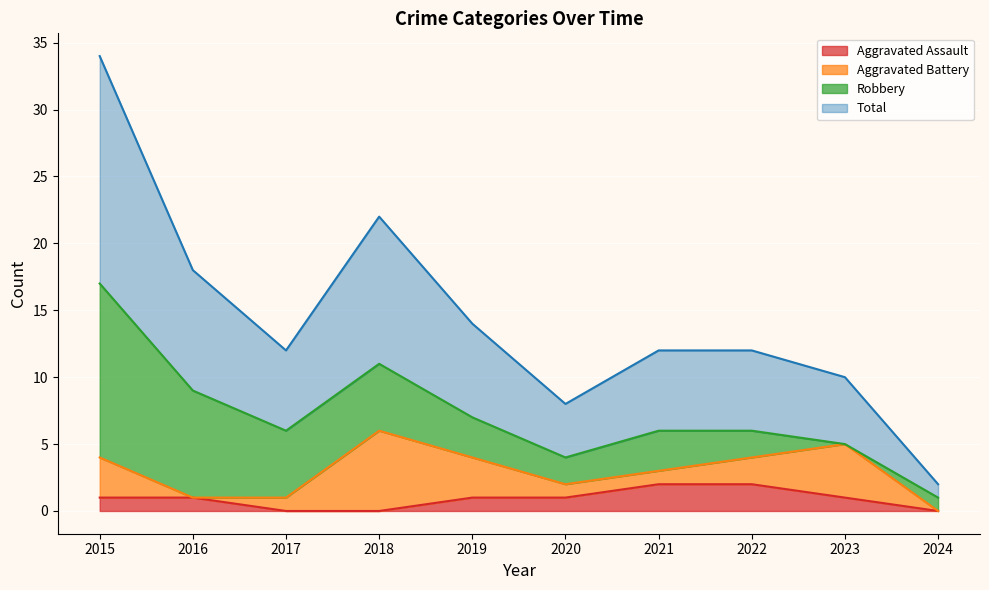

Which series changed the most between 2020 and 2021?

Total